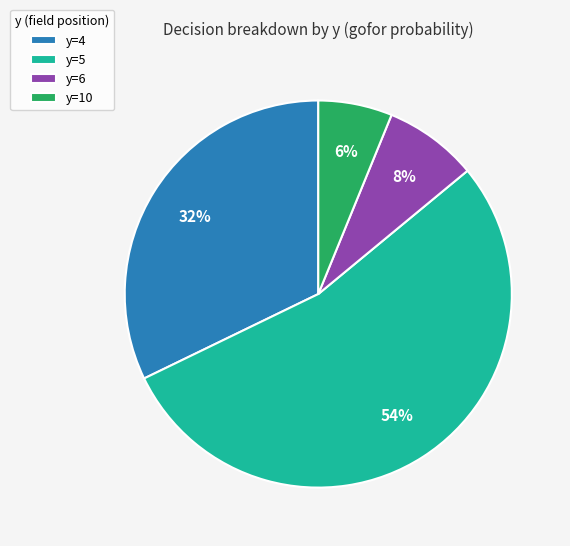

Does any single category account for the majority?

Yes